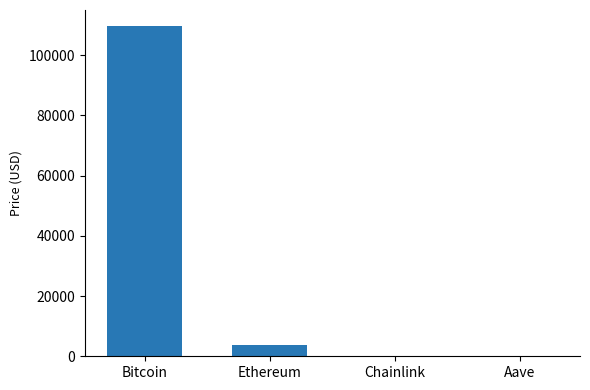

At which category does the chart reach its peak across all series?

Bitcoin